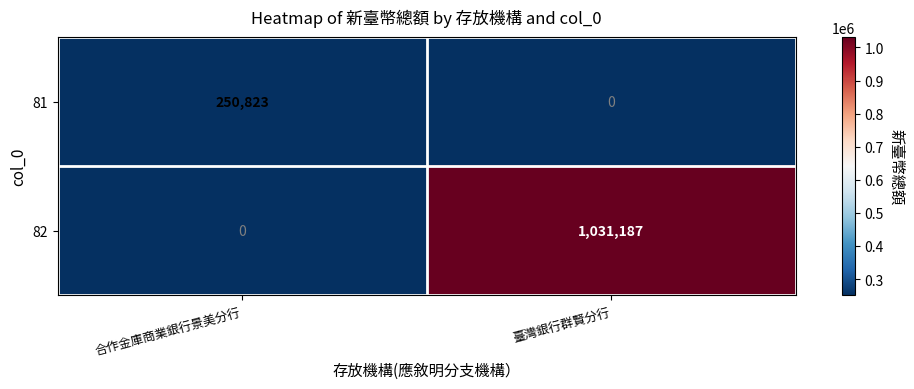

Which series changed the most between 合作金庫商業銀行景美分行 and 臺灣銀行群賢分行?

82